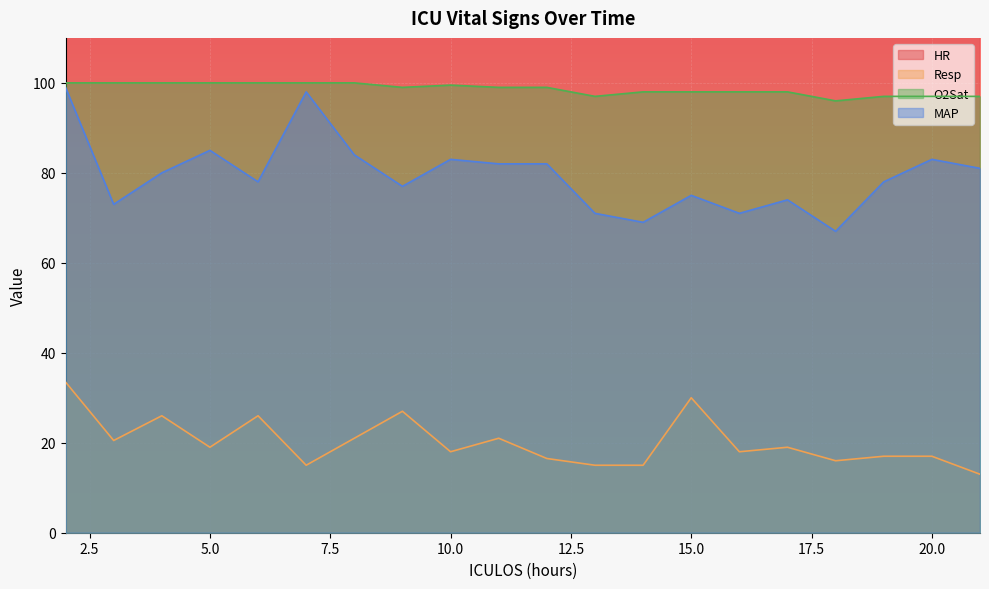

Reading right to left, extract all data points from this chart.

HR: 21=120.0	20=119.0	19=127.0	18=122.0	17=128.0	16=125.0	15=141.0	14=120.0	13=115.0	12=115.5	11=122.0	10=120.0	9=123.0	8=118.0	7=113.0	6=118.0	5=114.0	4=122.0	3=114.0	2=121.5
Resp: 21=13.0	20=17.0	19=17.0	18=16.0	17=19.0	16=18.0	15=30.0	14=15.0	13=15.0	12=16.5	11=21.0	10=18.0	9=27.0	8=21.0	7=15.0	6=26.0	5=19.0	4=26.0	3=20.5	2=33.5
O2Sat: 21=97.0	20=97.0	19=97.0	18=96.0	17=98.0	16=98.0	15=98.0	14=98.0	13=97.0	12=99.0	11=99.0	10=99.5	9=99.0	8=100.0	7=100.0	6=100.0	5=100.0	4=100.0	3=100.0	2=100.0
MAP: 21=81.0	20=83.0	19=78.0	18=67.0	17=74.0	16=71.0	15=75.0	14=69.0	13=71.0	12=82.0	11=82.0	10=83.0	9=77.0	8=84.0	7=98.0	6=78.0	5=85.0	4=80.0	3=73.0	2=99.0